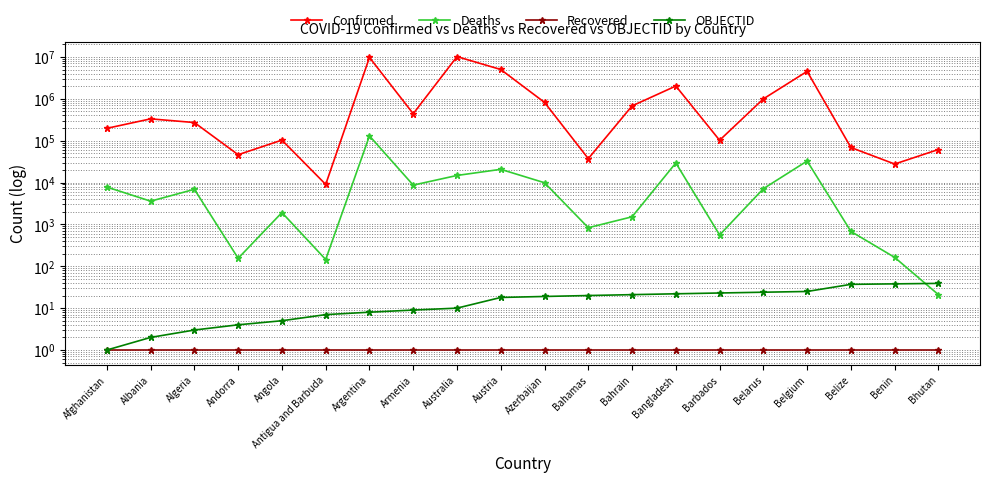

In Deaths, how many points are lower than both neighbors (excluding endpoints)?

6